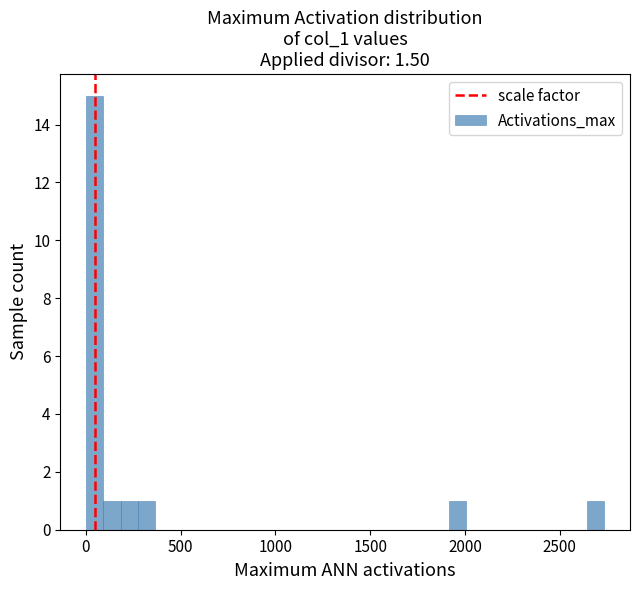

Around what value on the x-axis is the tallest bar? Give the approximate position of its centre, as read against the axis.

50